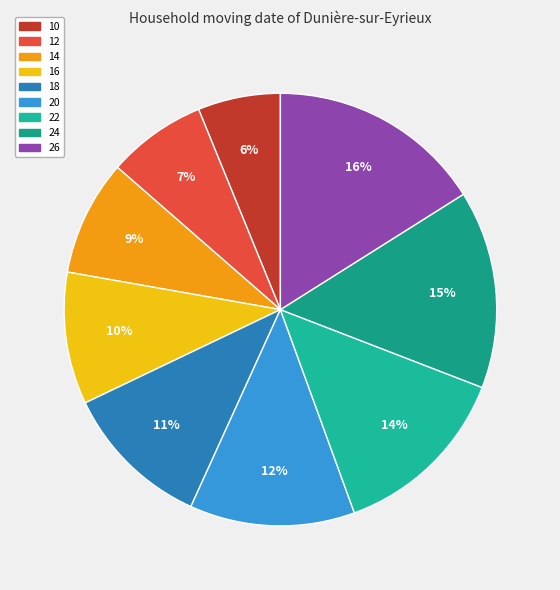

To the nearest percent, what is the difference between the largest and smallest slice percentages?

10%